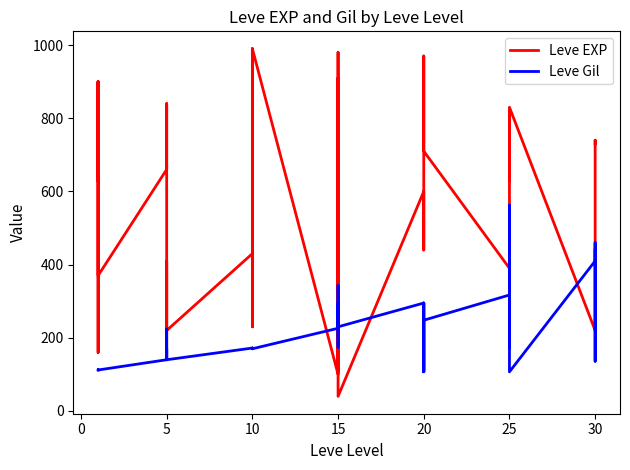

List the series in order of their peak value, lowest first.

Leve Gil, Leve EXP